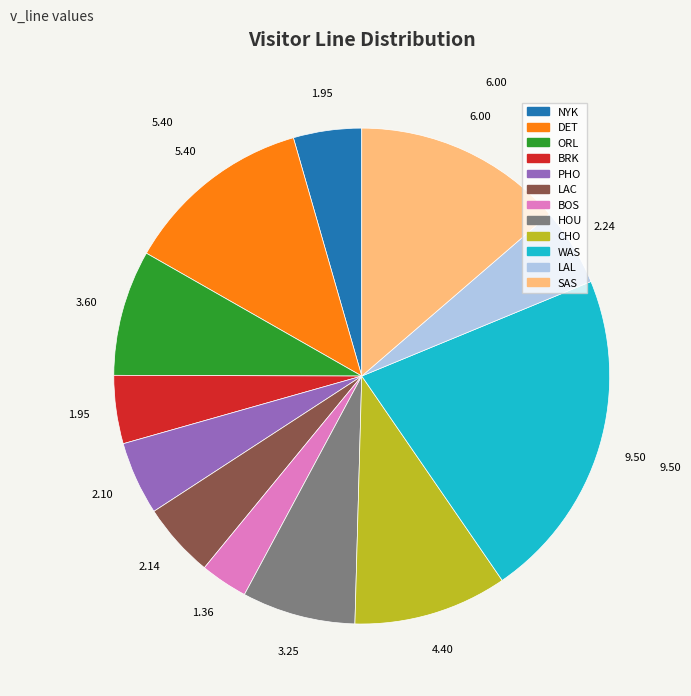

How many slices are in this pie chart?

12